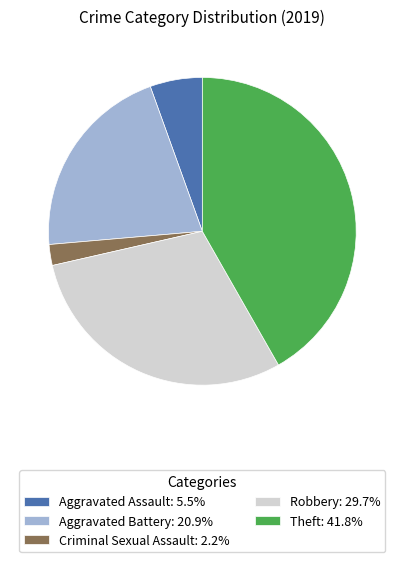

What is the ratio of the value at Robbery: 29.7% to the value at Aggravated Assault: 5.5%?

5.4